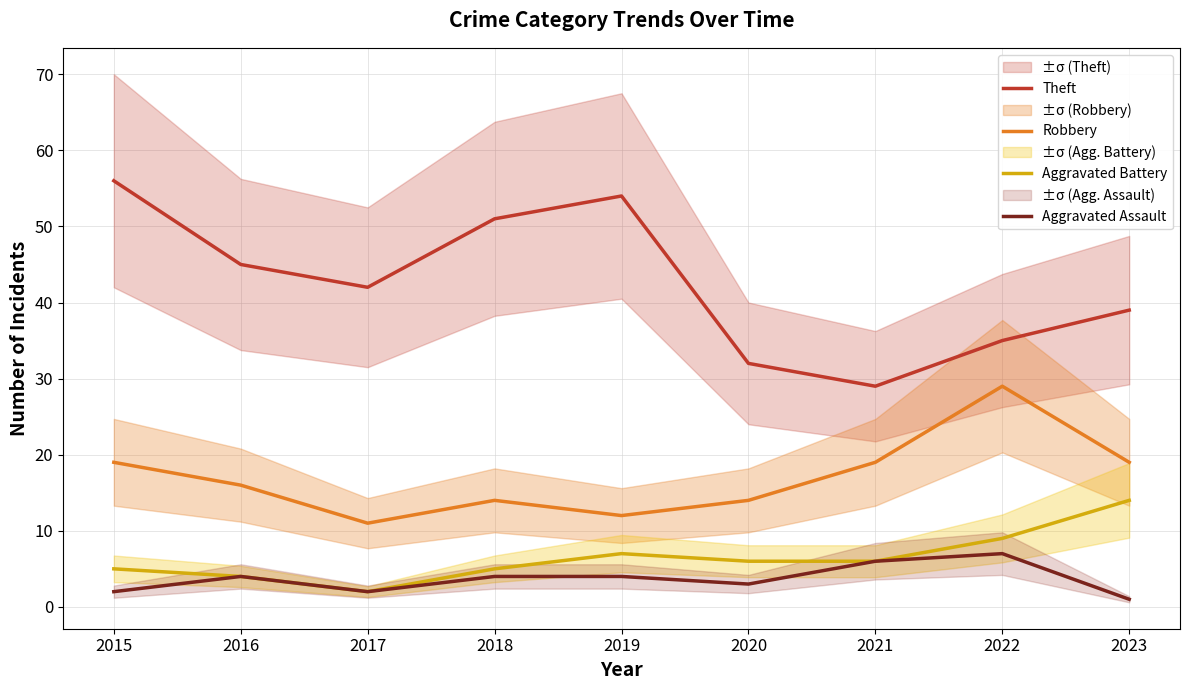

What is the sum of all Aggravated Battery values?

58